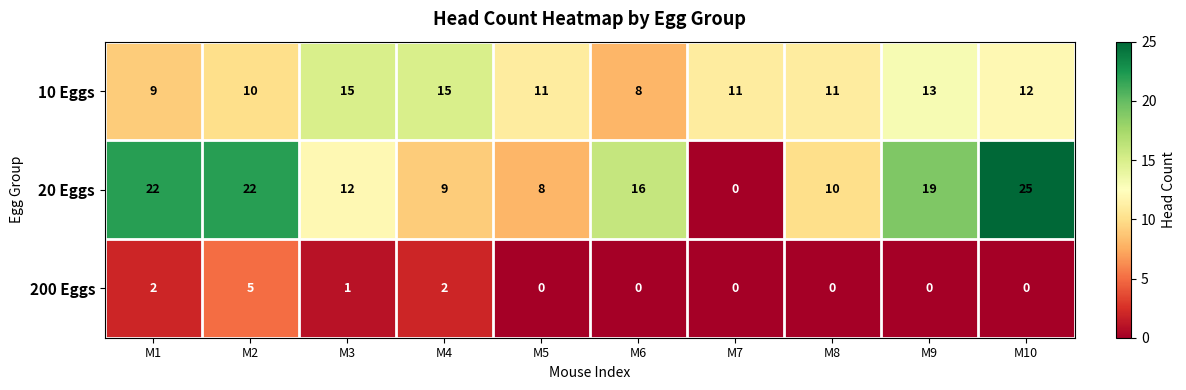

The value of 20 Eggs at M5 is 8. True or false?

True